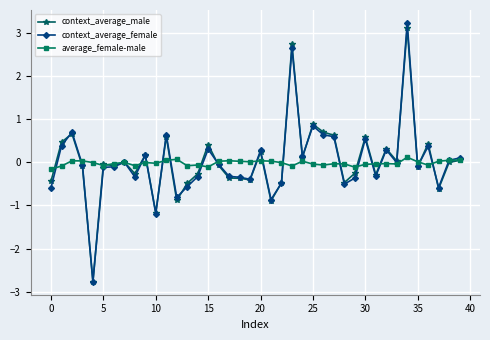

What is the greatest value displayed?

3.2